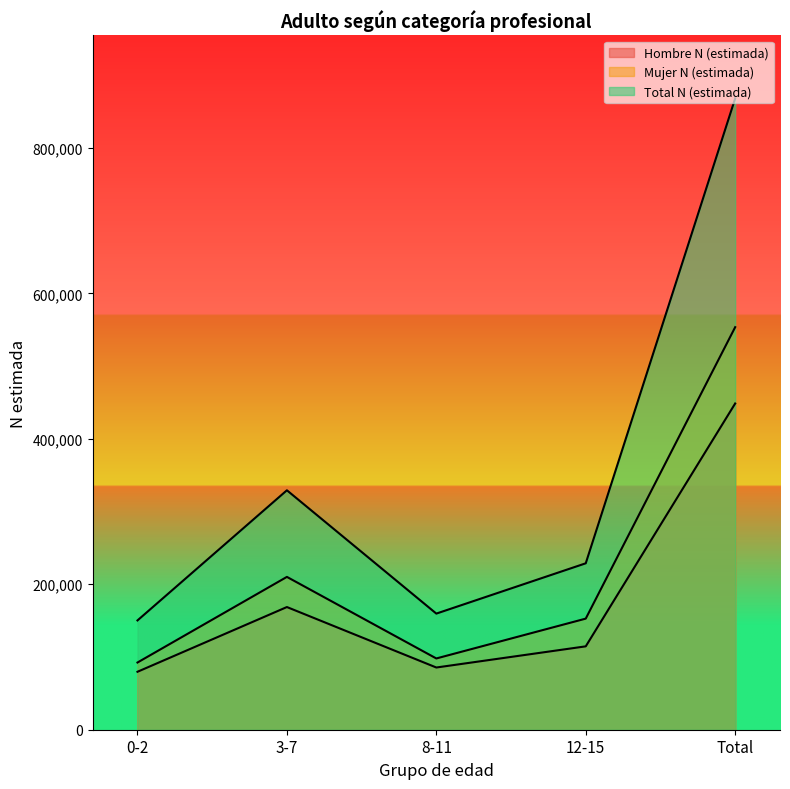

True or false: Total N (estimada) and Mujer N (estimada) intersect in this chart.

False